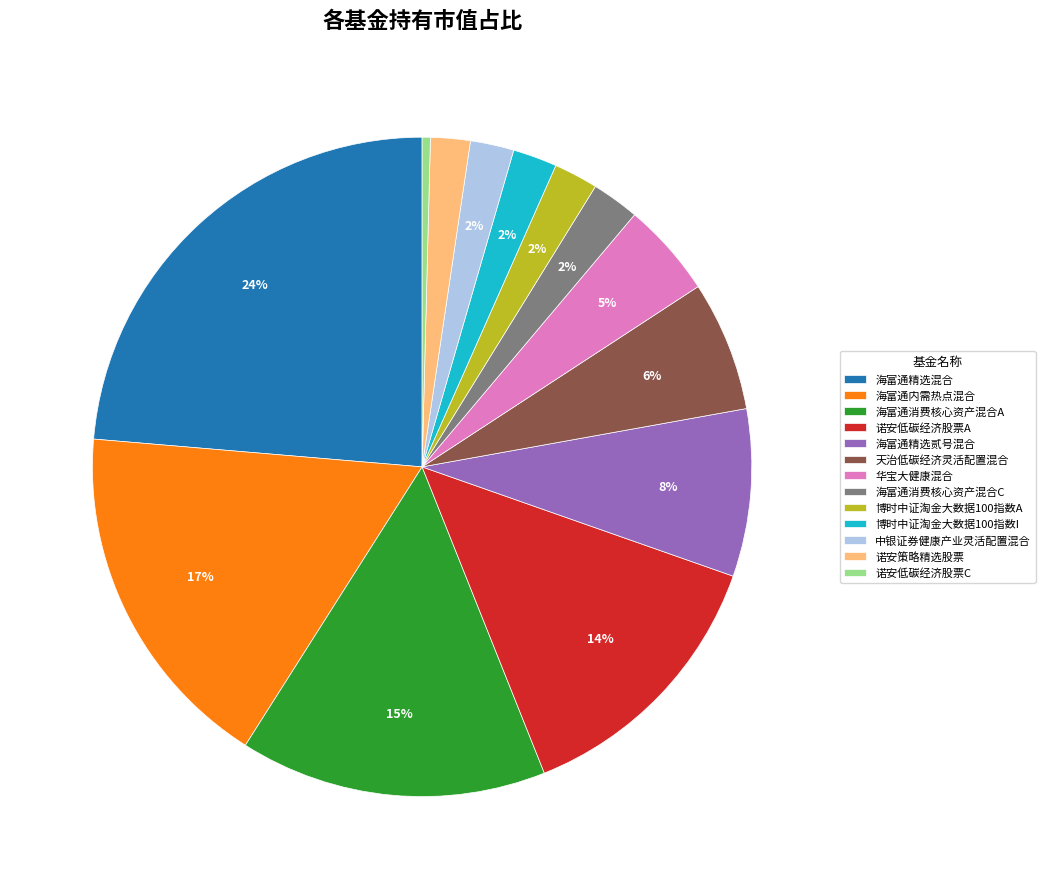

How many slices are in this pie chart?

13